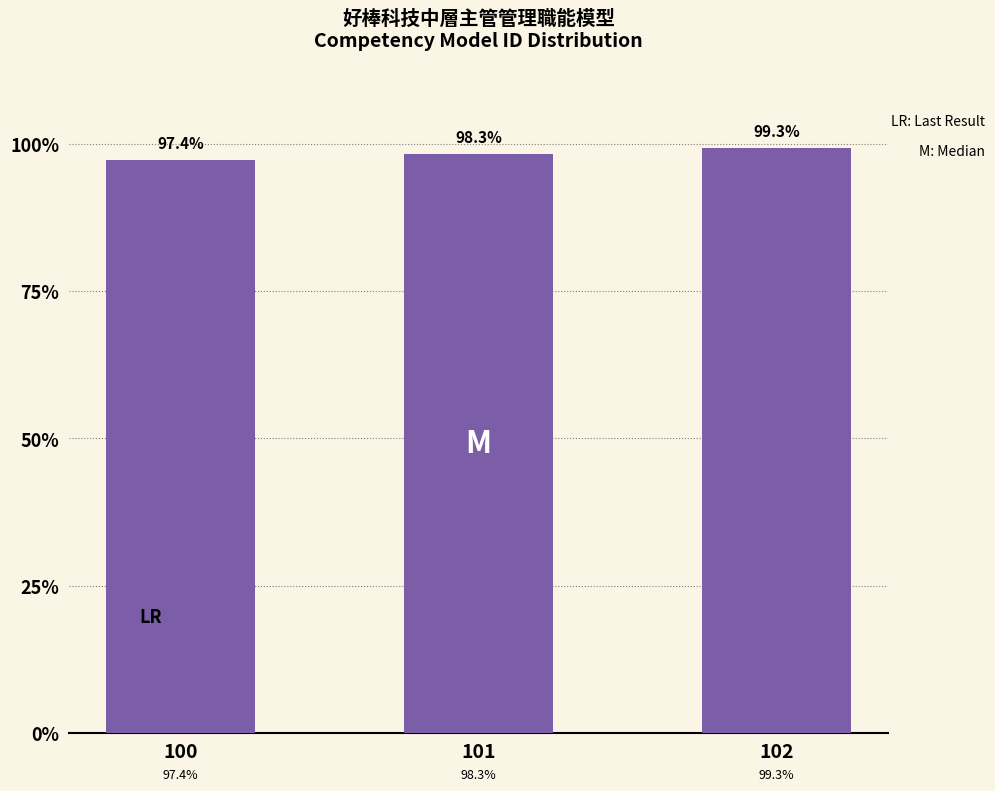

Rank the categories by value from highest to lowest.

102, 101, 100